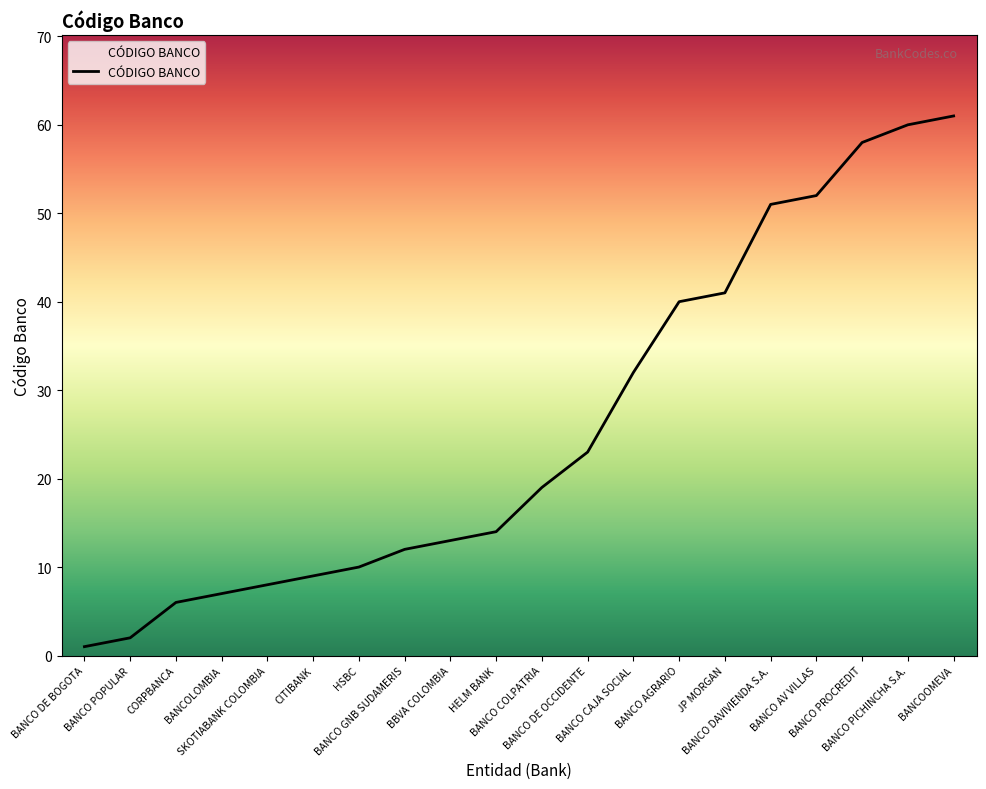

Between BANCO POPULAR and BANCO PICHINCHA S.A., which is larger?

BANCO PICHINCHA S.A.